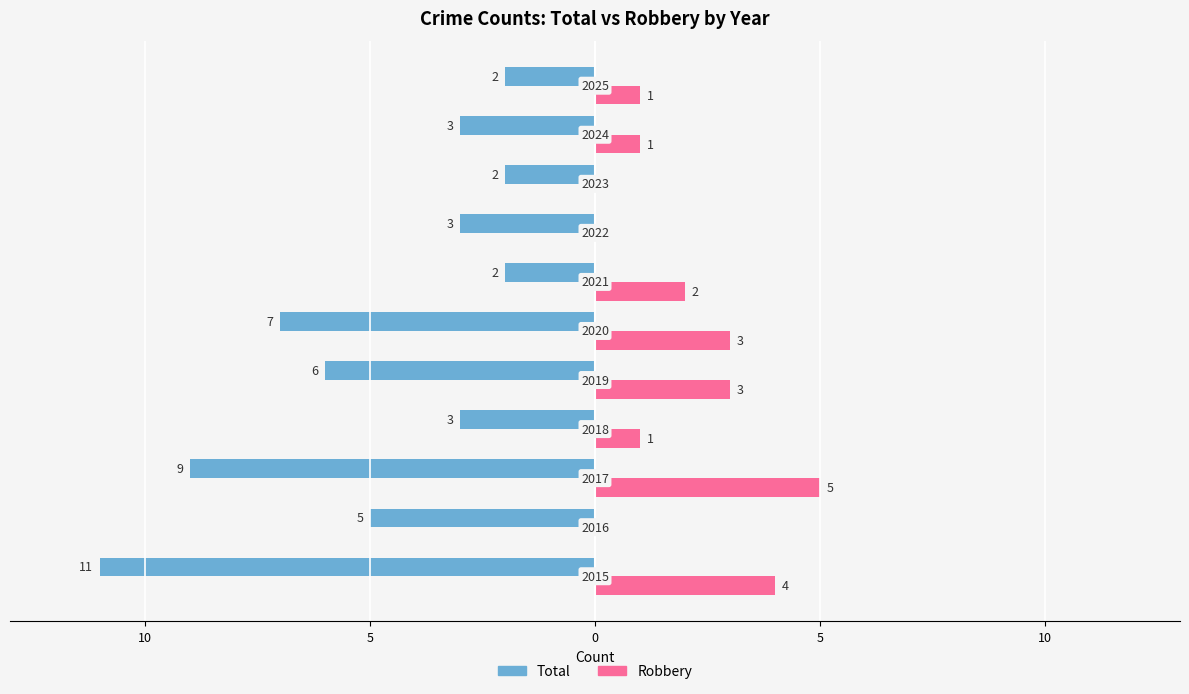

What are all the series names shown in the legend?

Total, Robbery